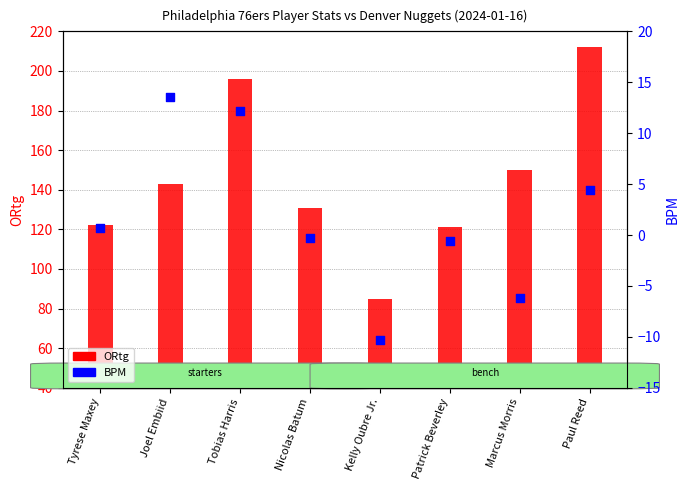

Which series has the largest total across all categories?

ORtg